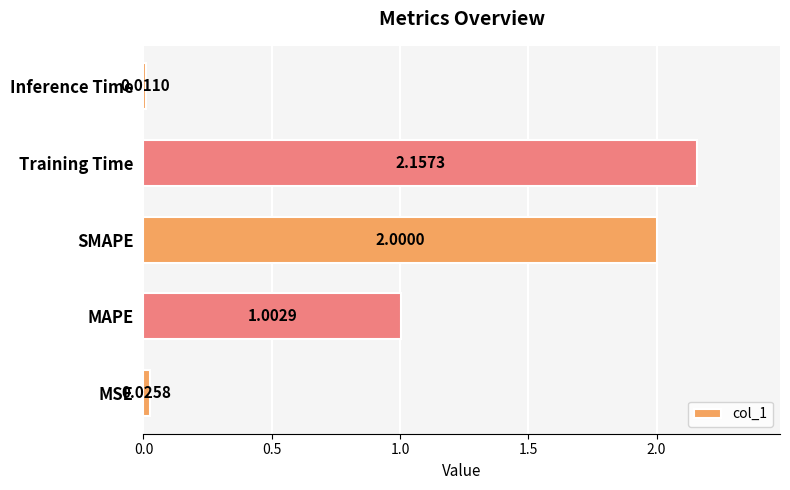

What is the change in value from MSE to MAPE?

+1.0